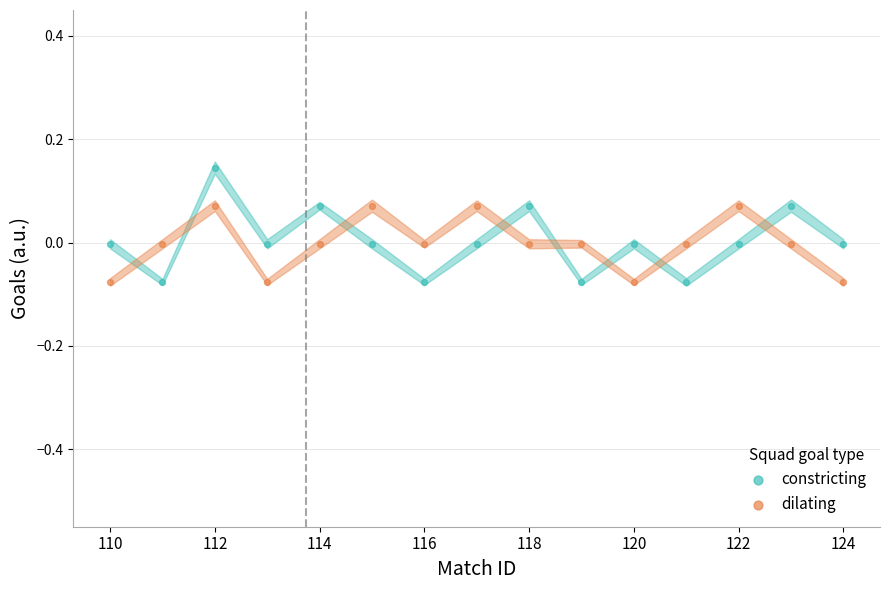

Which series has the widest spread of Y values?

constricting